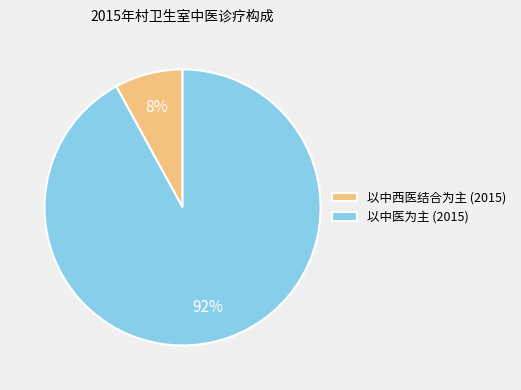

Does any single category account for the majority?

Yes